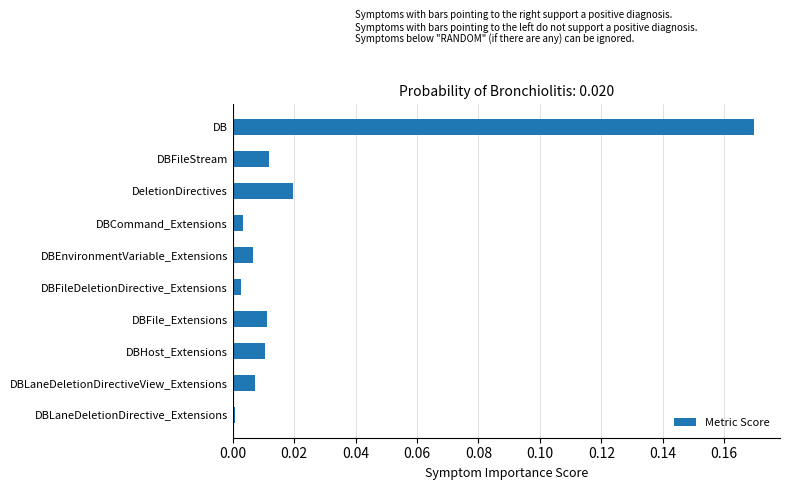

The chart shows a value of 0.0 at DBFileDeletionDirective_Extensions. True or false?

True